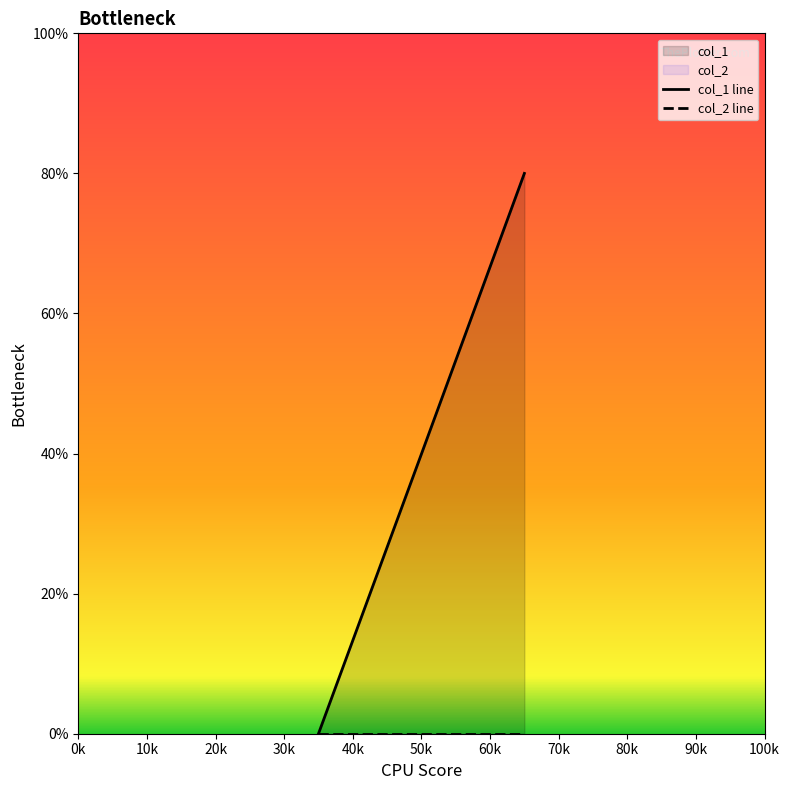

How many values are between 0 and 2?

3